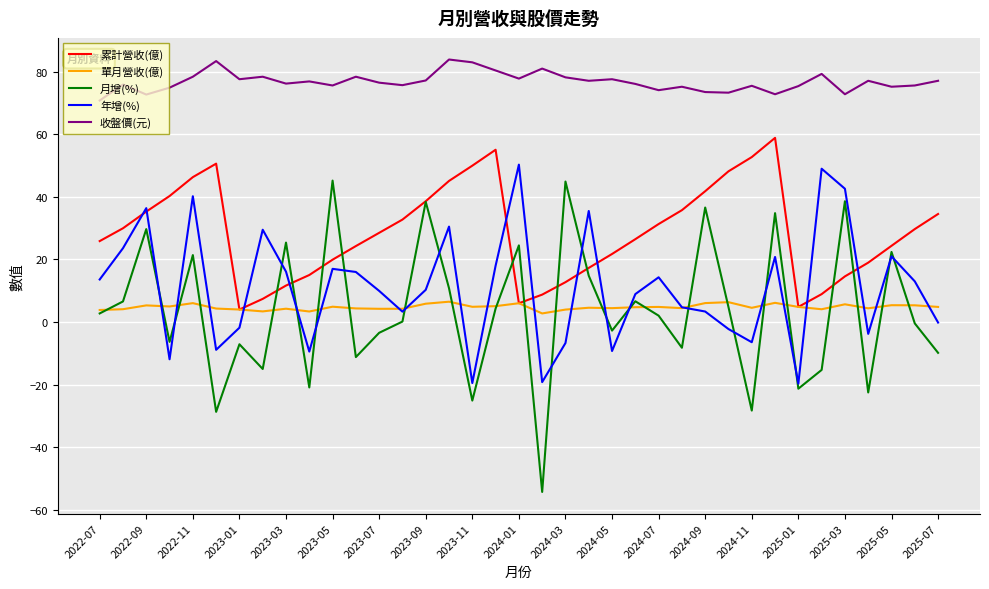

What is the average value of the 收盤價(元) series?

76.8